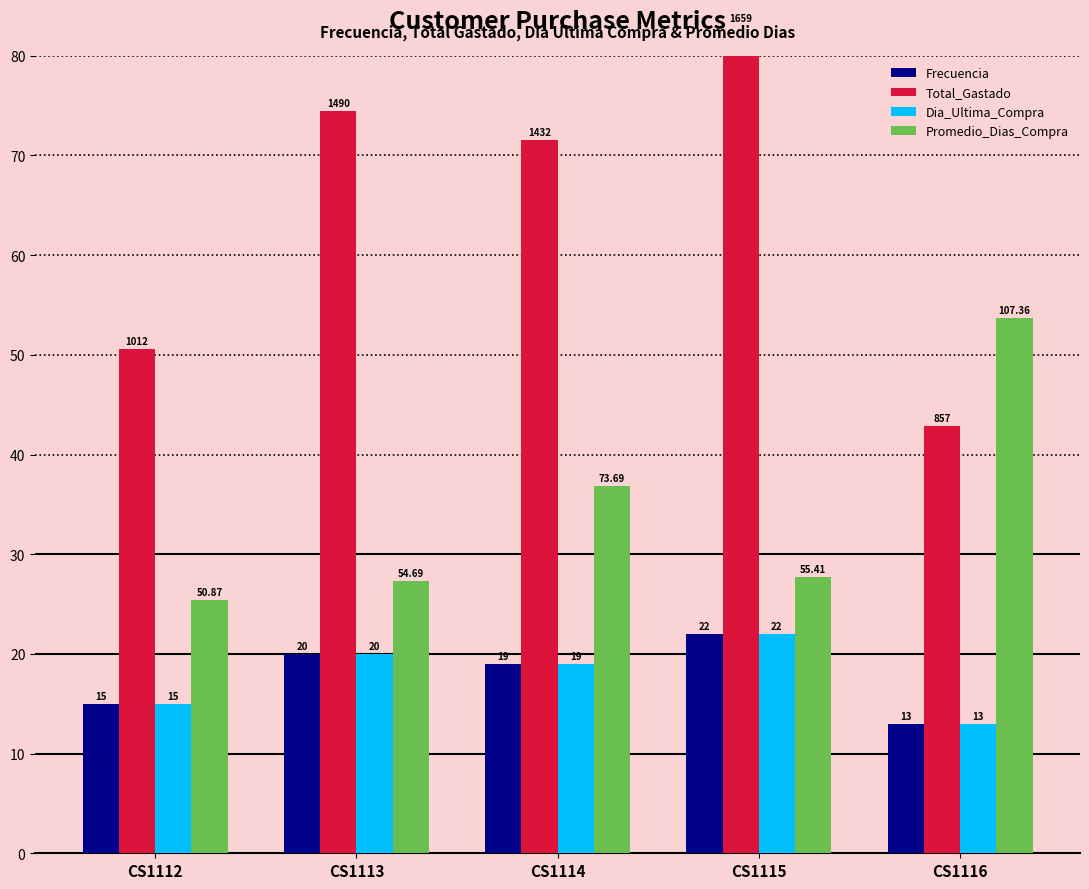

Rank the series by their maximum value, from highest to lowest.

Total_Gastado, Promedio_Dias_Compra, Frecuencia, Dia_Ultima_Compra